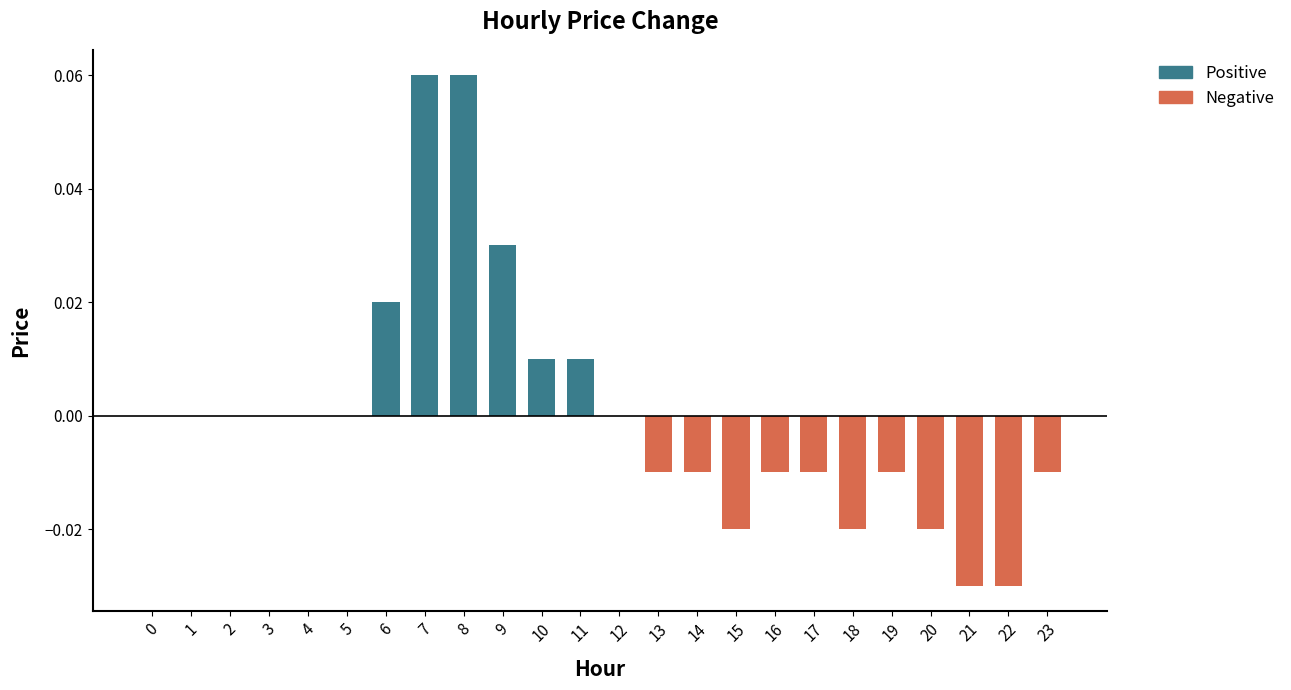

True or false: the data shows -0.0 at 13.

True